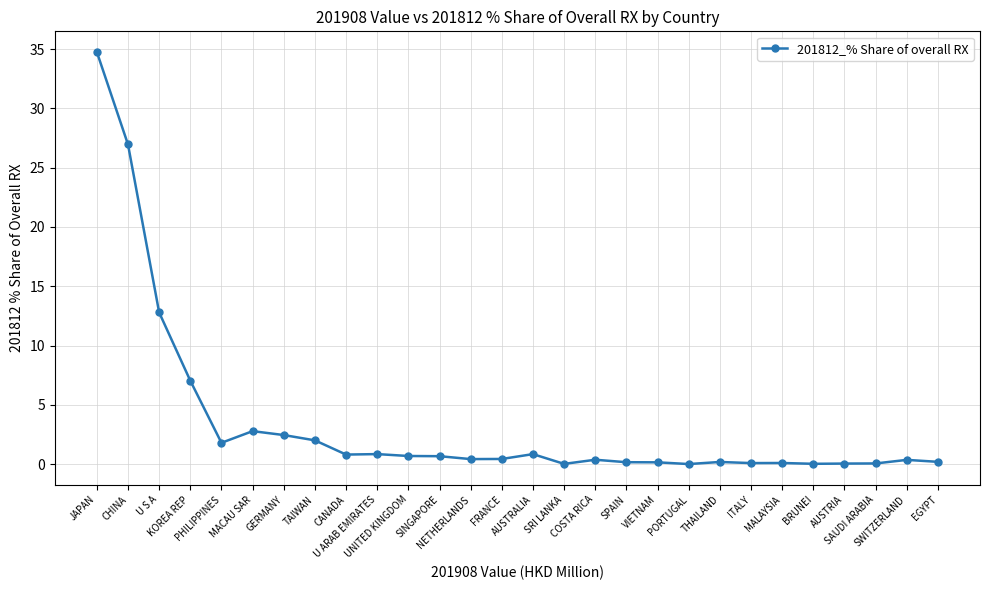

True or false: the data has more than 1 interior local peaks.

True